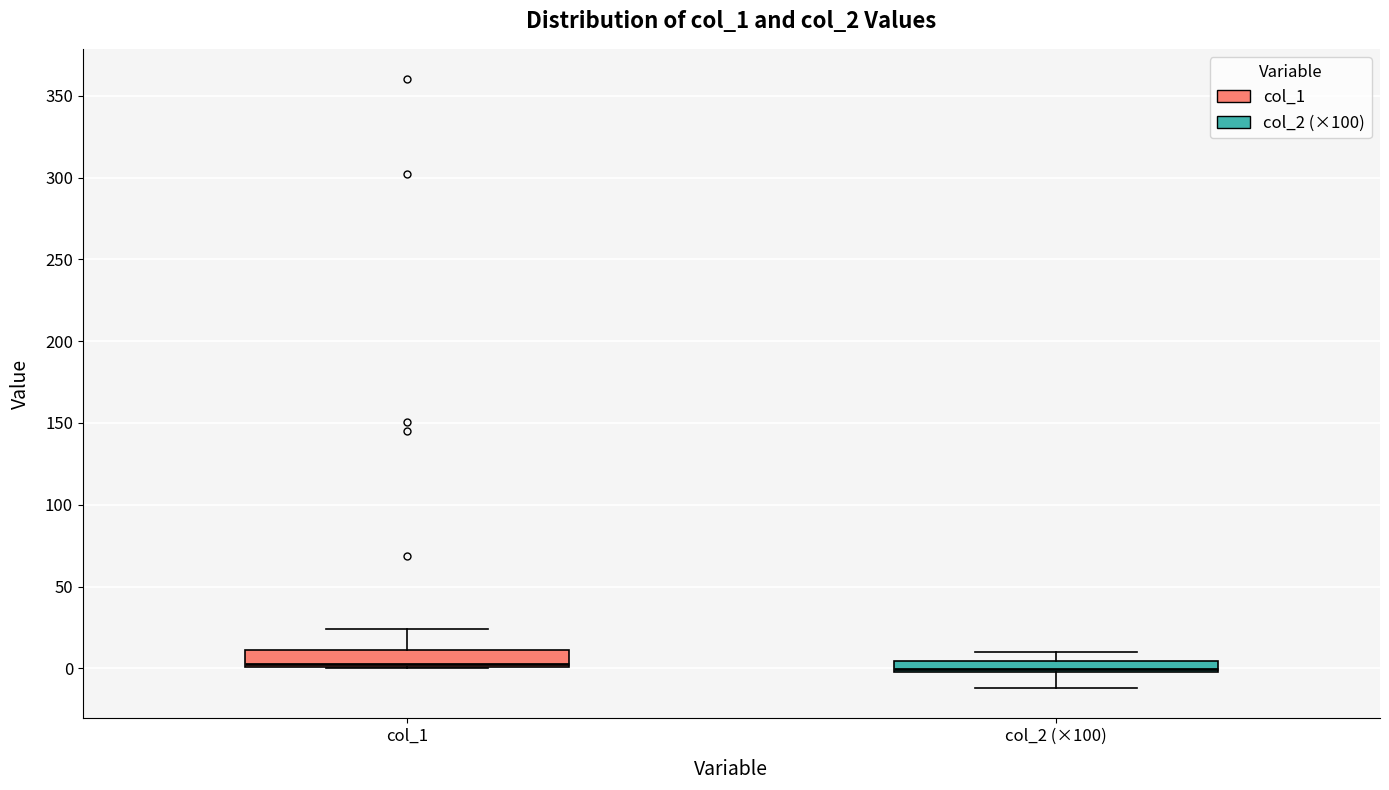

Where does the upper whisker of the box for col_2 (×100) end on the y-axis? The values are not printed on the chart, so give them approximately, as read against the axis.

10